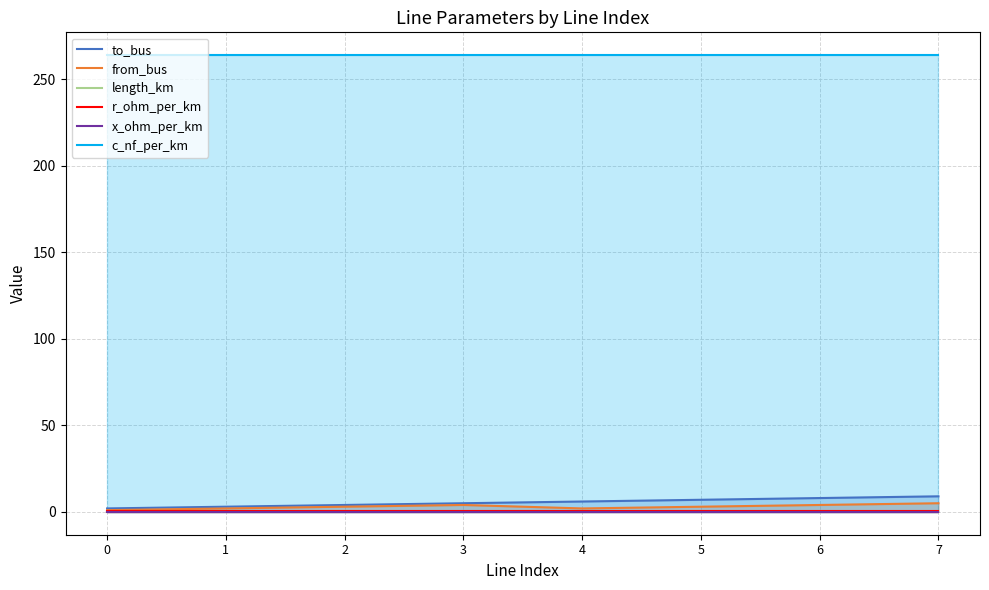

What is the difference between the highest and lowest values at 3?

263.9